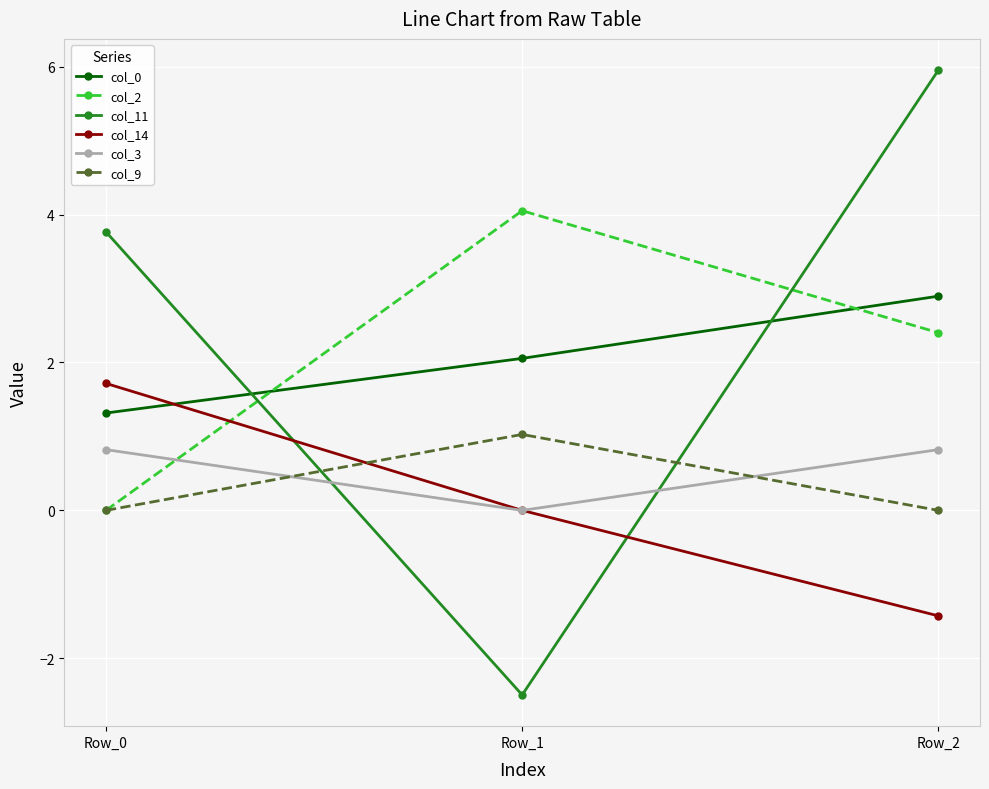

What is the total value across all series at Row_0?

7.6